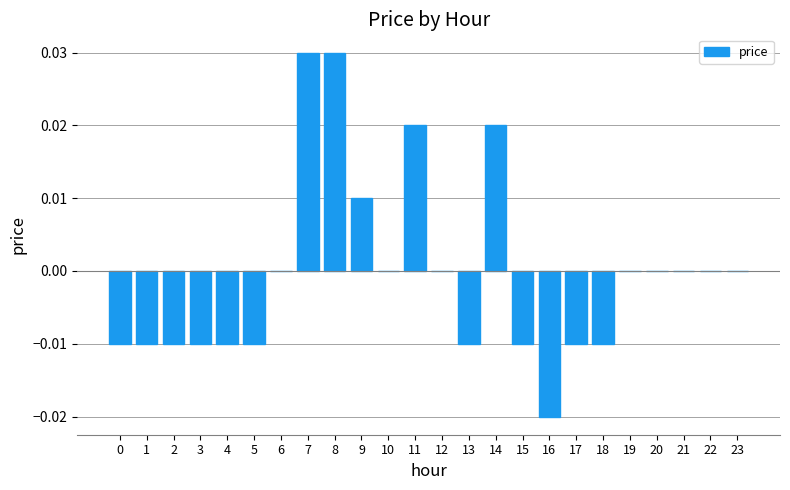

Which has a higher value, 22 or 3?

22